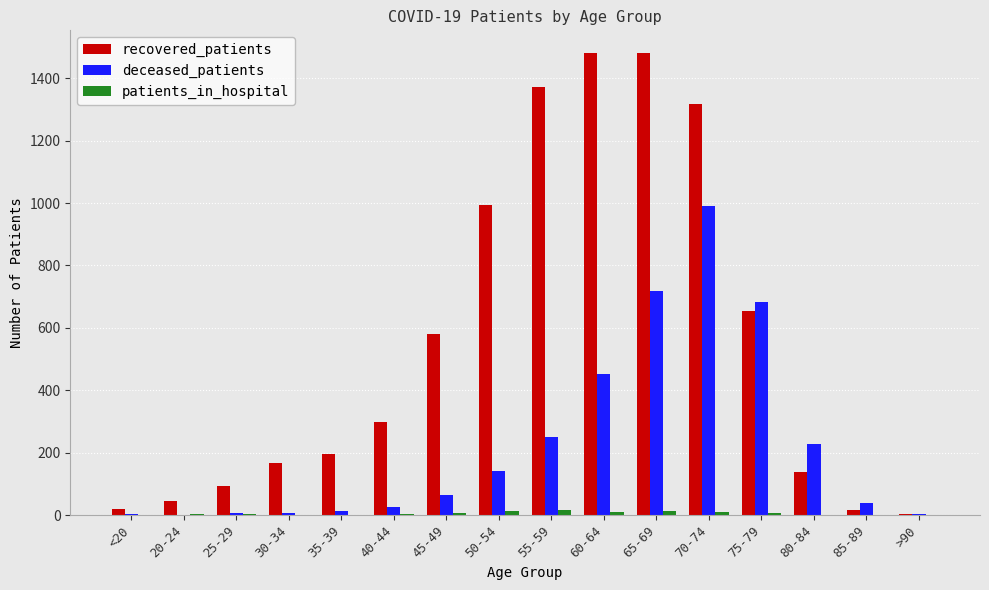

Is it true that deceased_patients equals 684 at 75-79?

True